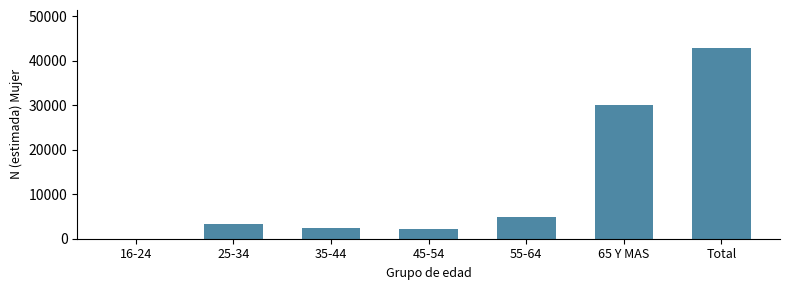

Reading left to right, what are all the values shown in this chart?

16-24=0	25-34=3230	35-44=2406	45-54=2158	55-64=4981	65 Y MAS=30034	Total=42809